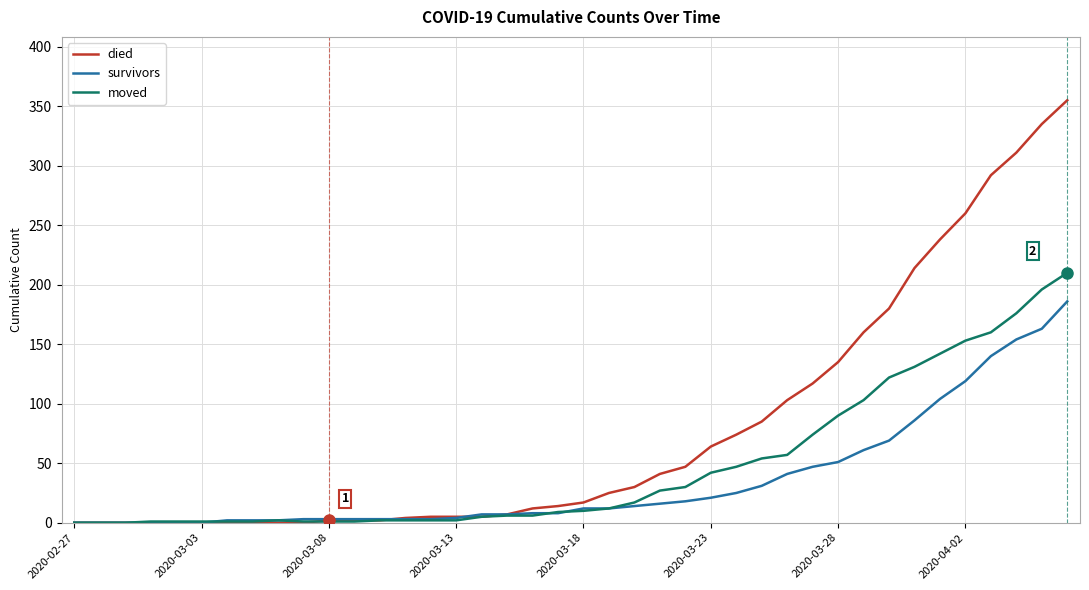

What is the average value of the died series?

79